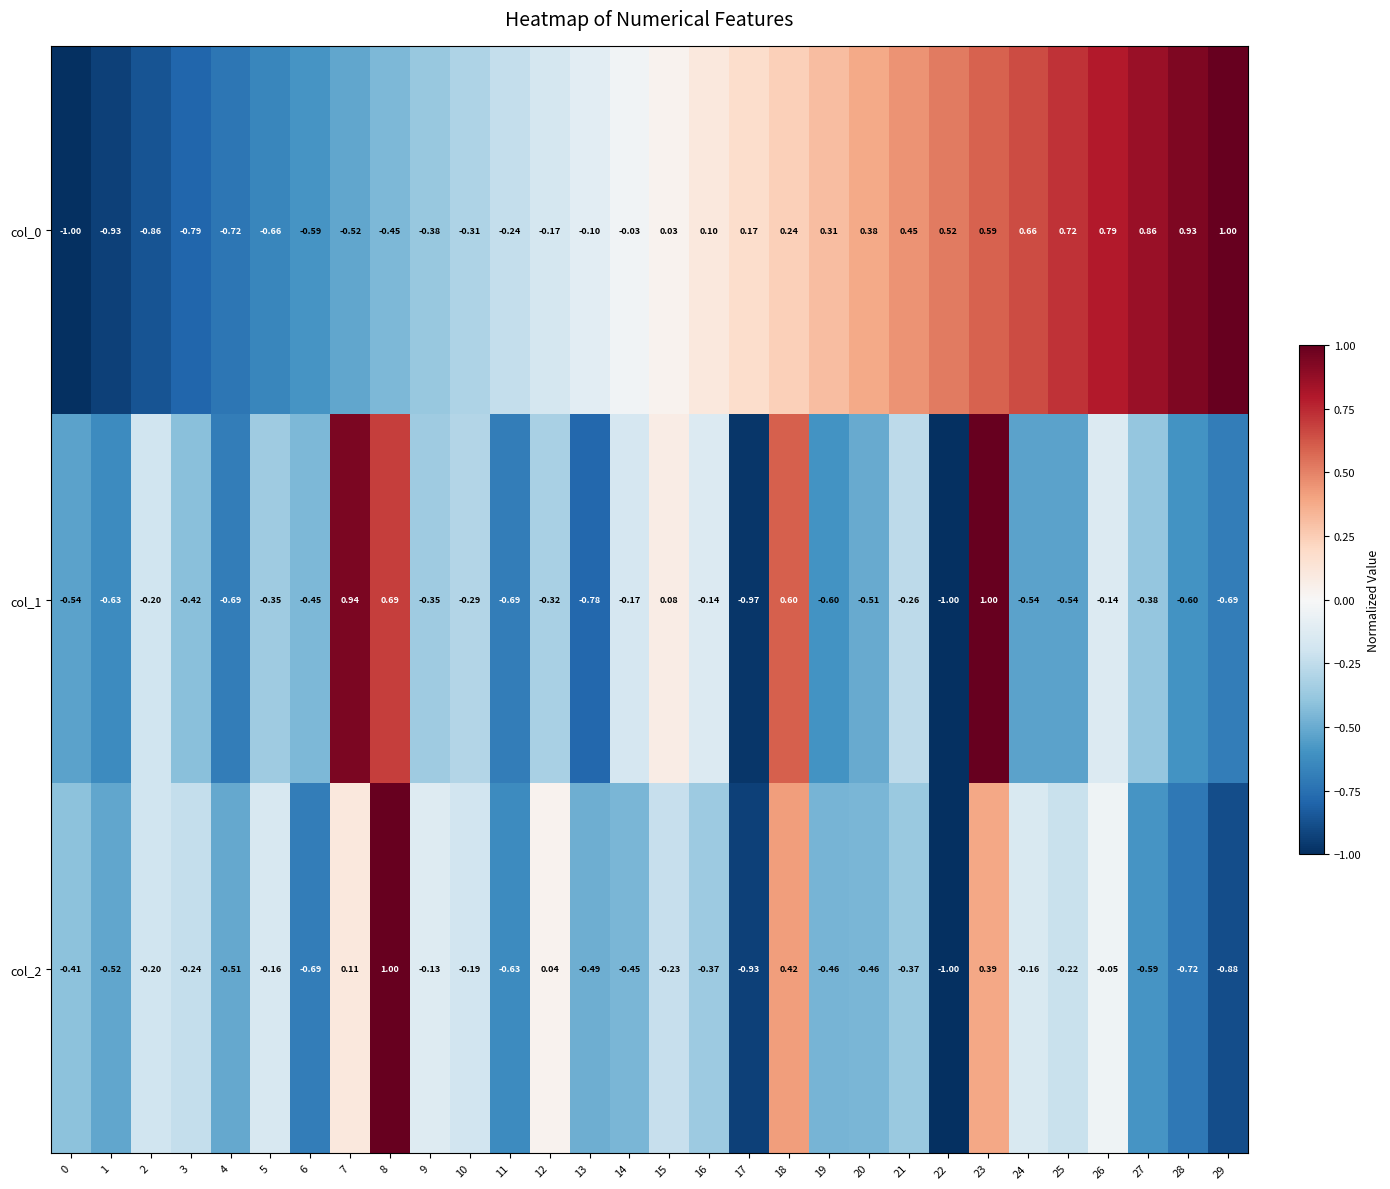

Is the value of col_1 at 6 greater than the value of col_2 at 21?

No